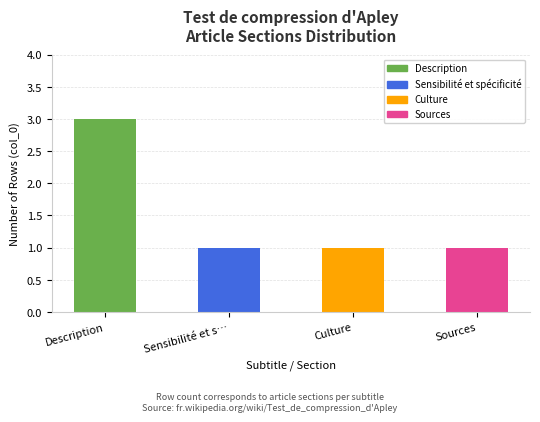

What is the sum of all values?

6